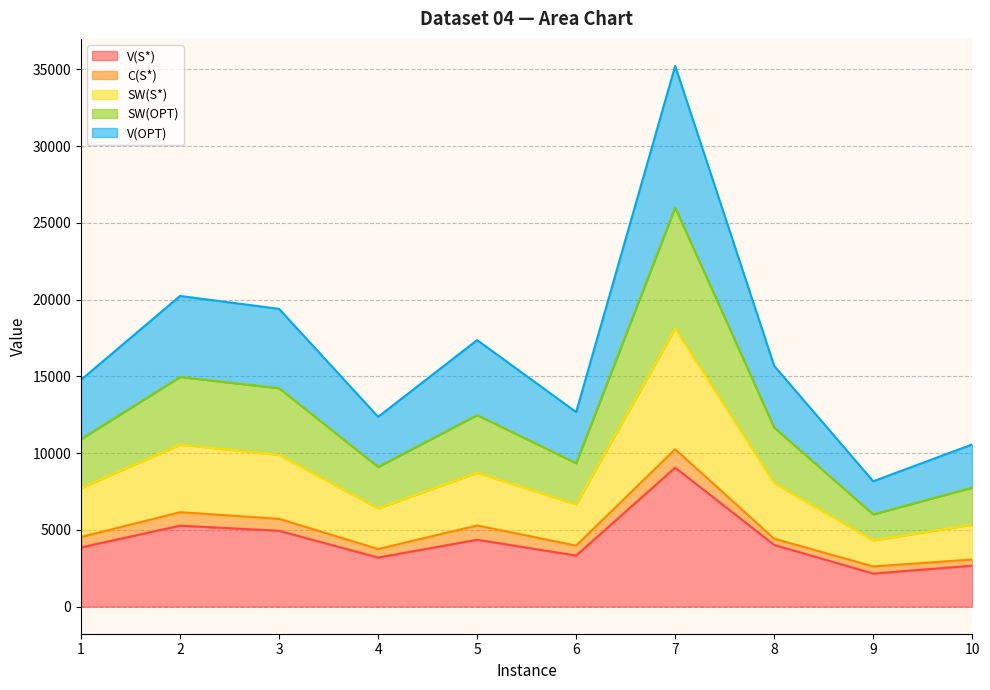

True or false: SW(S*) has more than 1 interior local peaks.

True